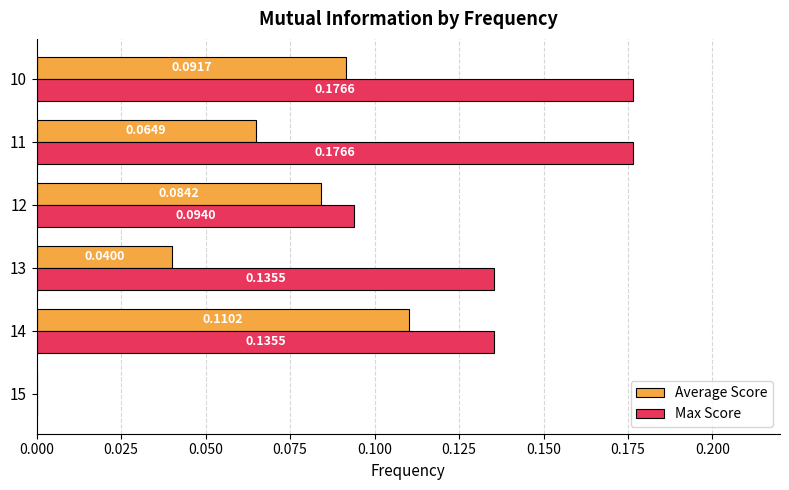

How many values in the Average Score series exceed 0?

5